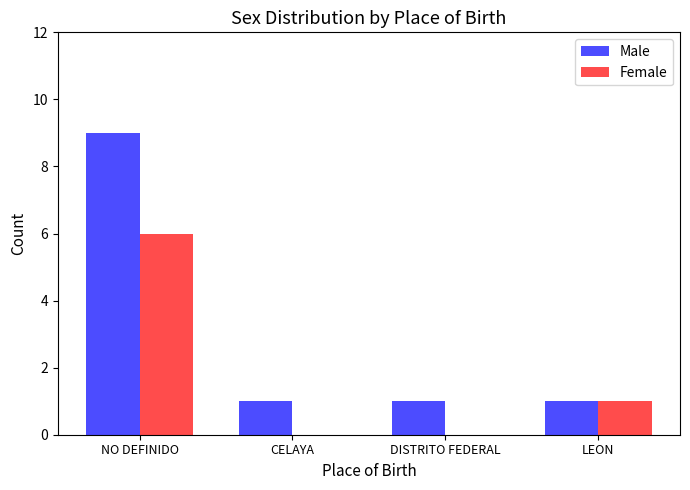

The Male series shows 12 at NO DEFINIDO. True or false?

False